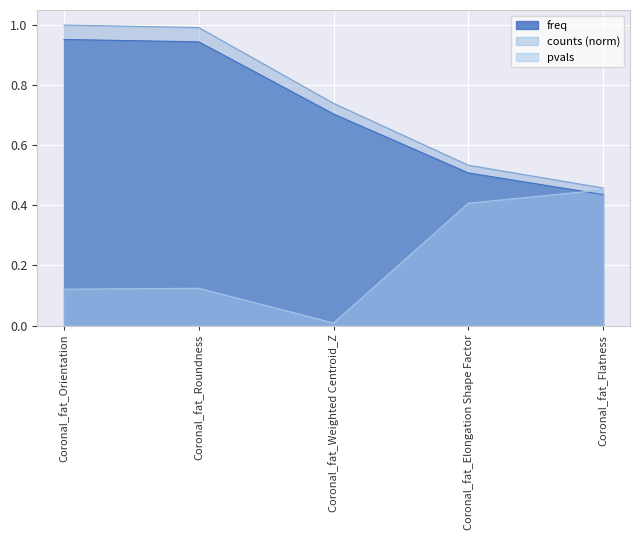

How many interior local valleys does the pvals series have?

1